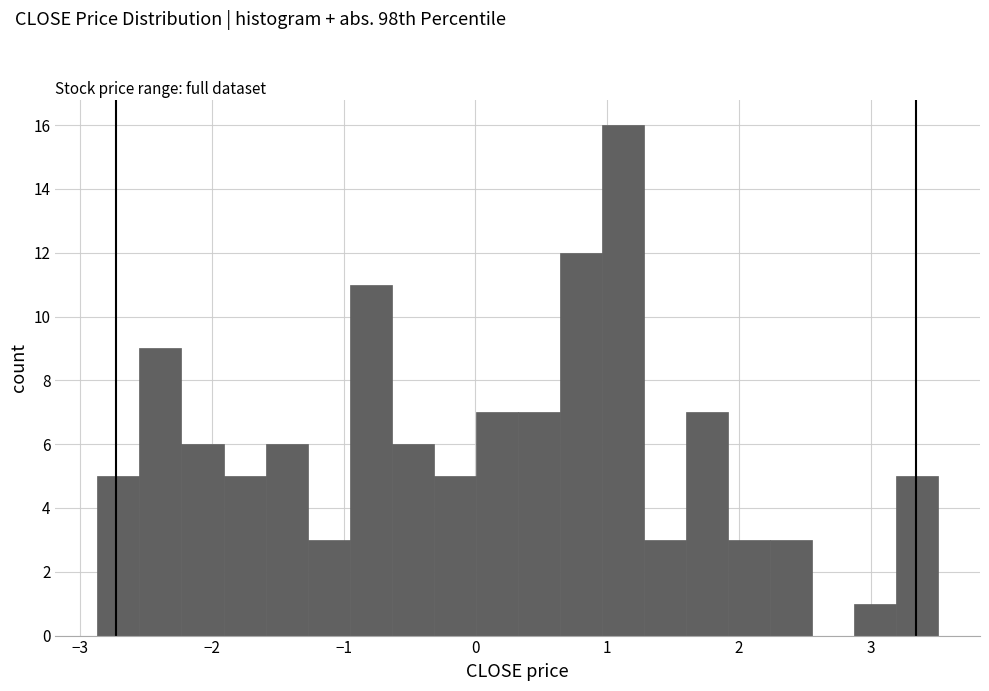

Around what value on the x-axis is the tallest bar? Give the approximate position of its centre, as read against the axis.

1.1